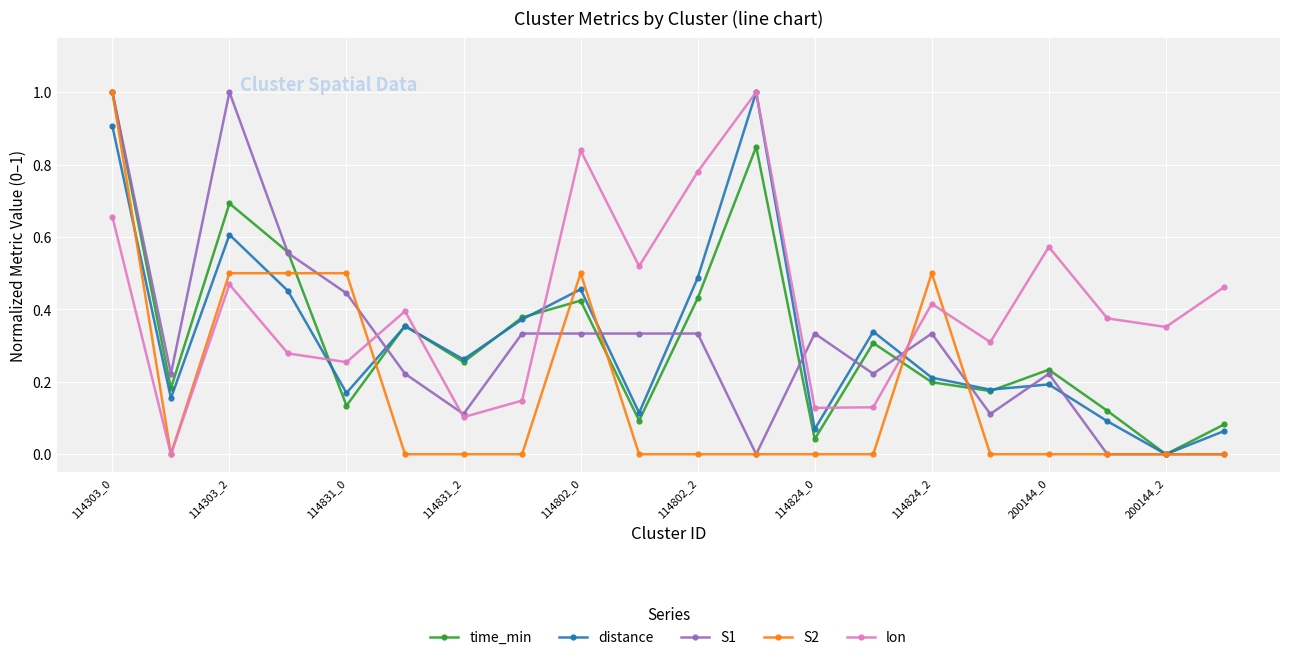

Which series has the largest total across all categories?

lon